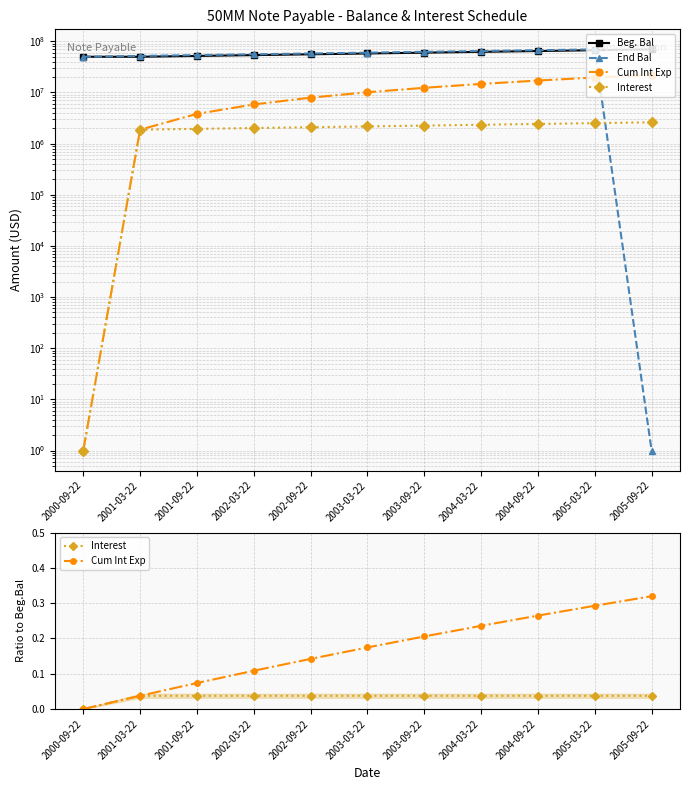

Between 2001-03-22 and 2001-09-22, which series saw the biggest shift?

End Bal